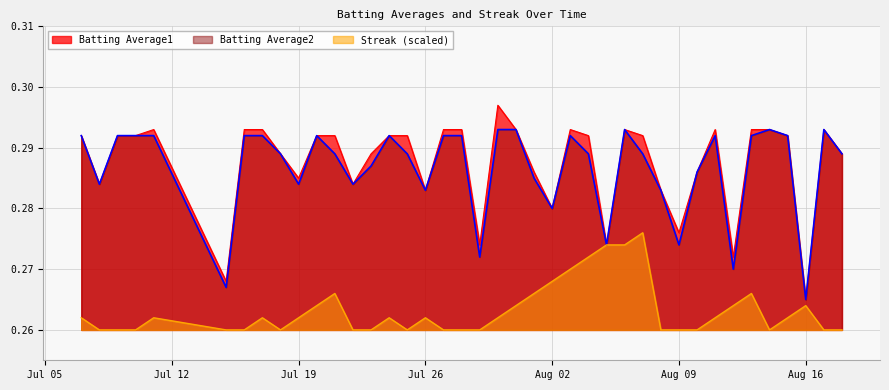

The Batting Average1 series shows 0.4 at 2010-08-07. True or false?

False